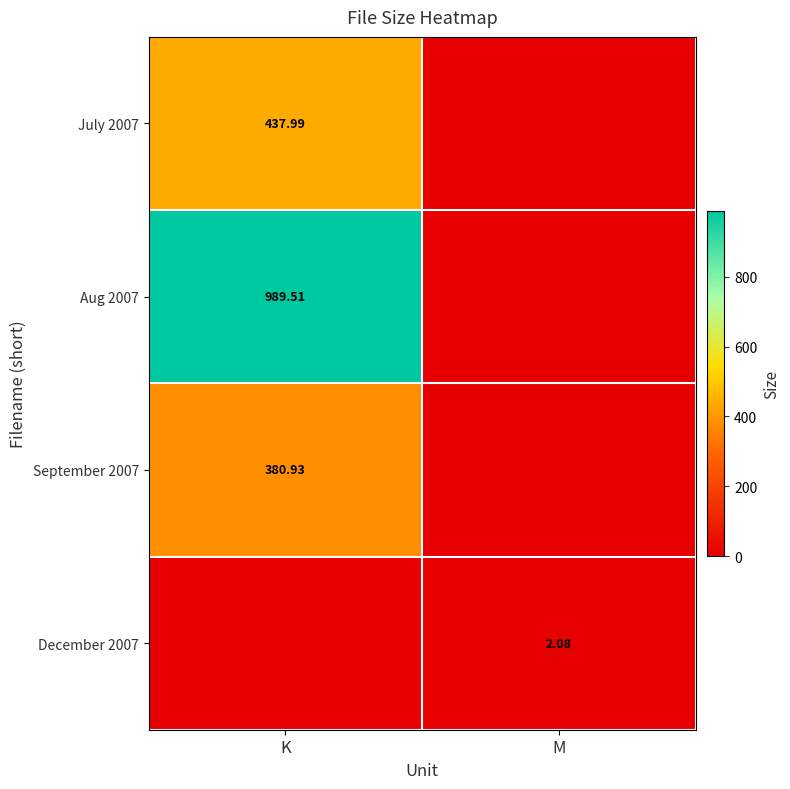

Is the value of July 2007 at K greater than the value of December 2007 at K?

Yes